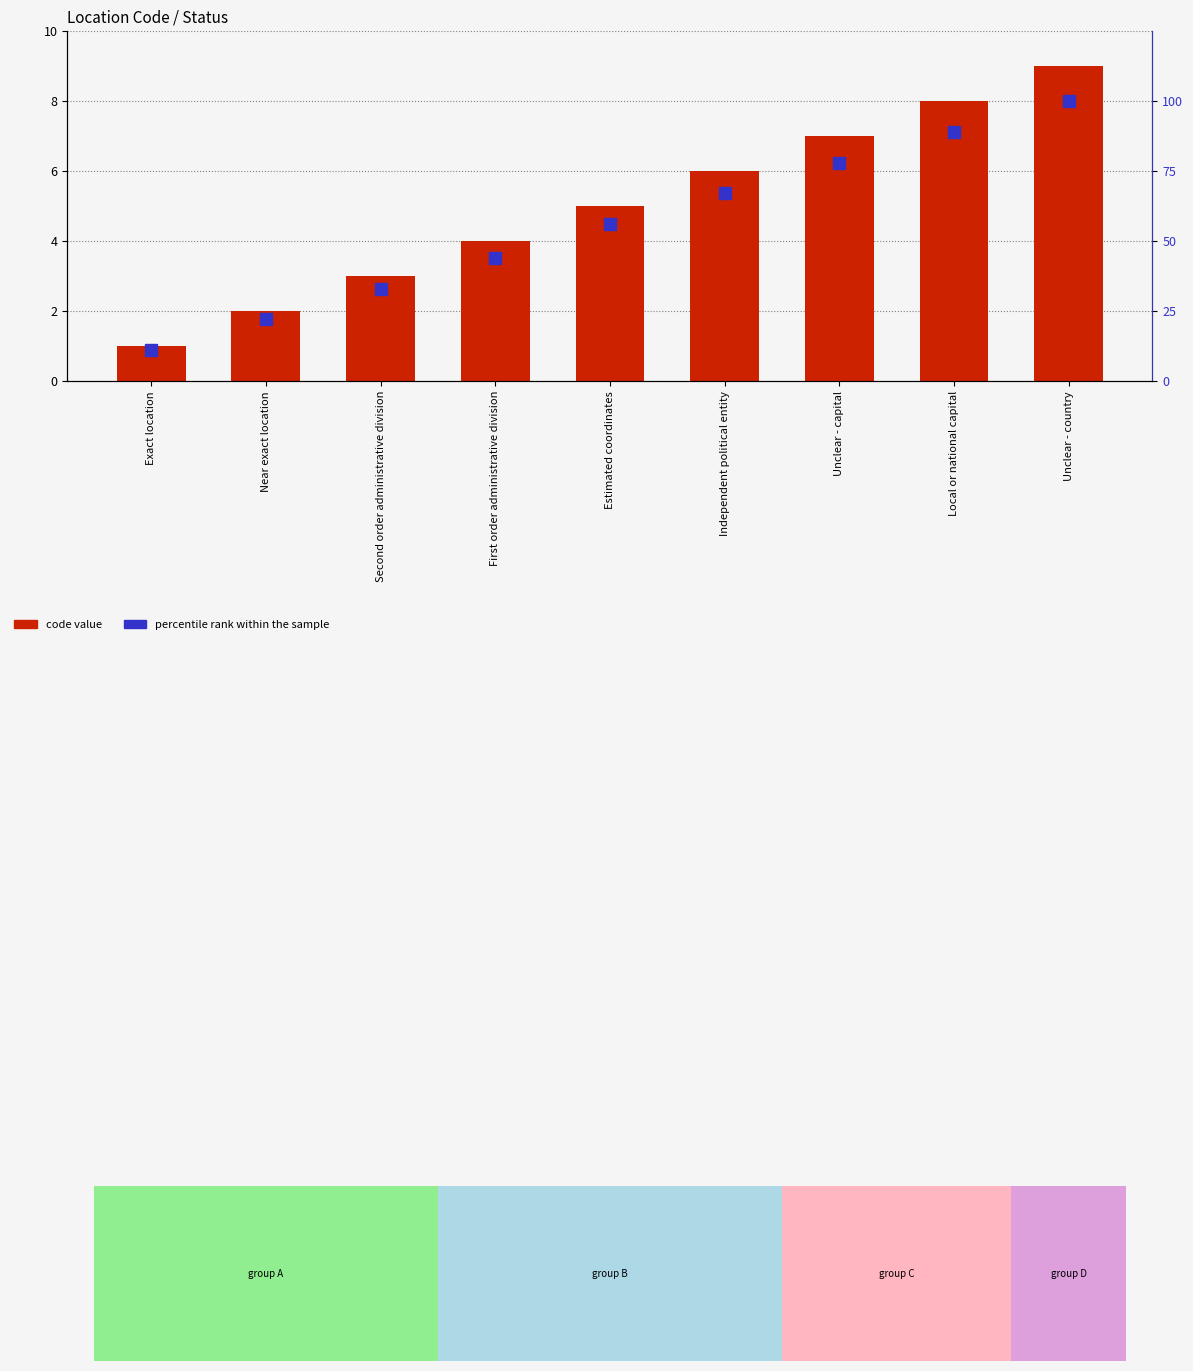

At which label is code closest to 5?

Estimated coordinates